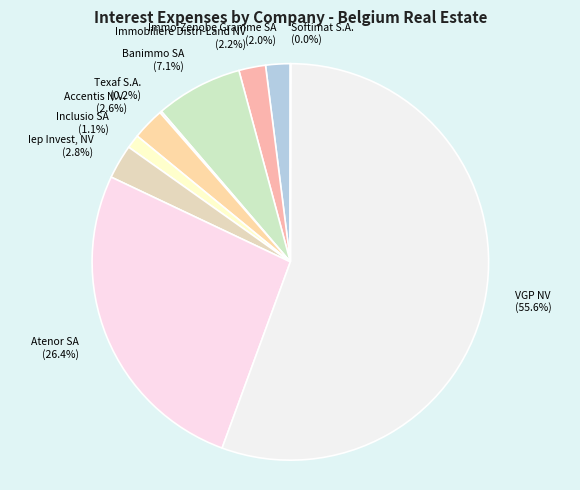

What is the majority slice?

VGP NV